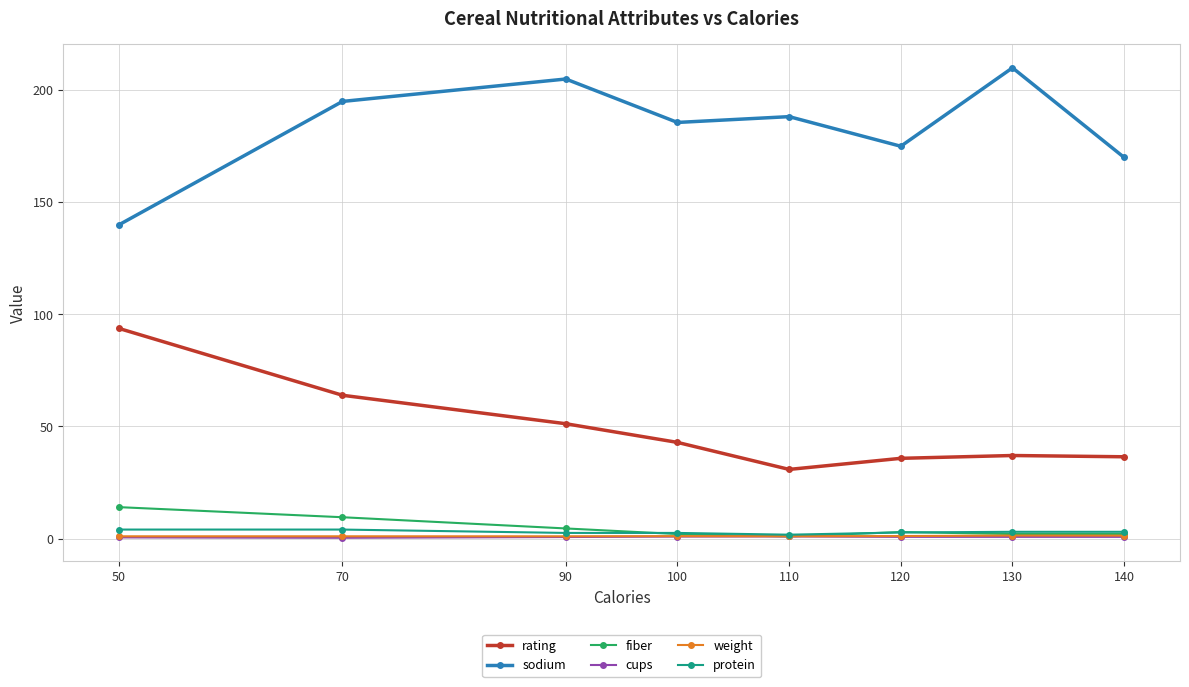

What is the value of the cups point at the 4th from the left?

0.9